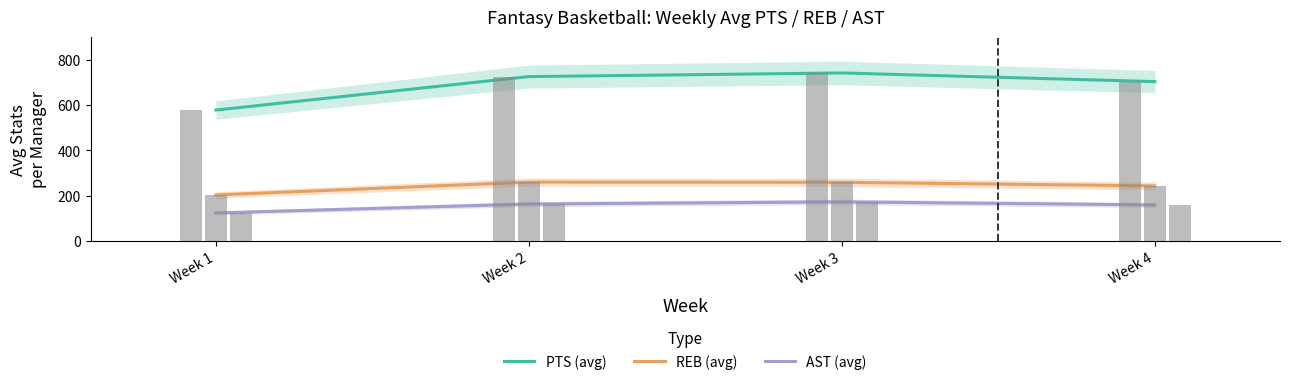

Reading left to right, list all the values displayed in this chart.

PTS (avg): Week 1=577.9	Week 2=725.8	Week 3=741.9	Week 4=703.6
REB (avg): Week 1=202.6	Week 2=259.5	Week 3=258.6	Week 4=242.8
AST (avg): Week 1=123.1	Week 2=162.6	Week 3=172.2	Week 4=158.6